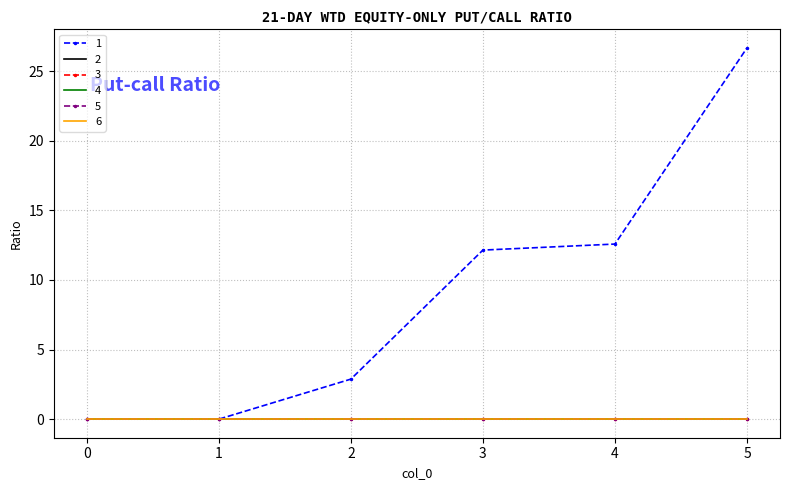

Does the chart have visible grid lines?

Yes